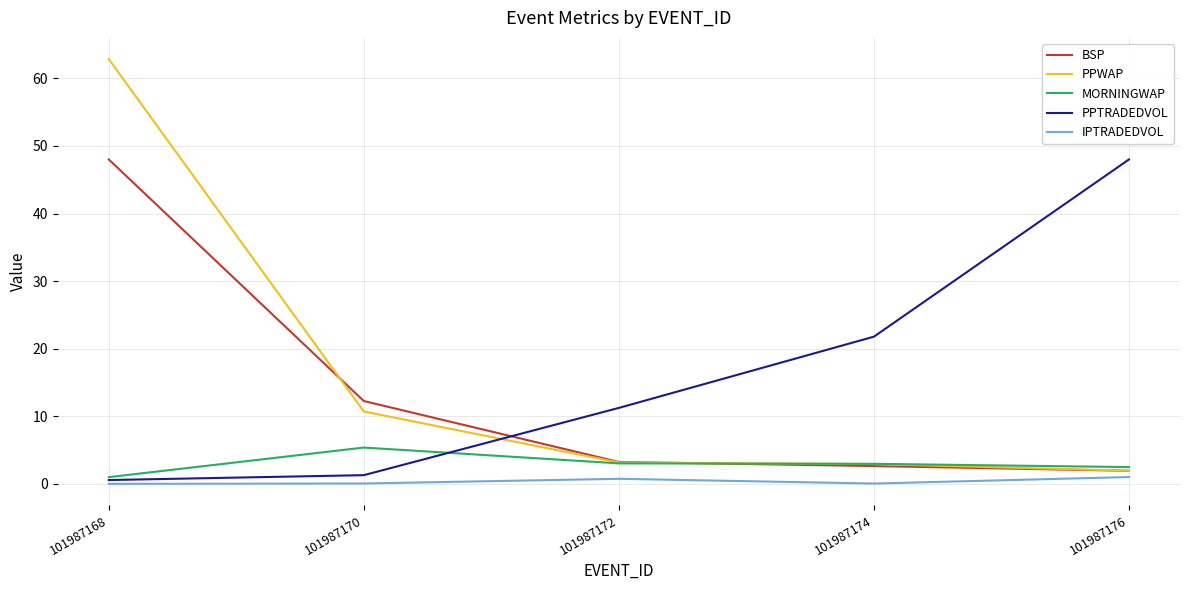

How many lines are shown in the chart?

5